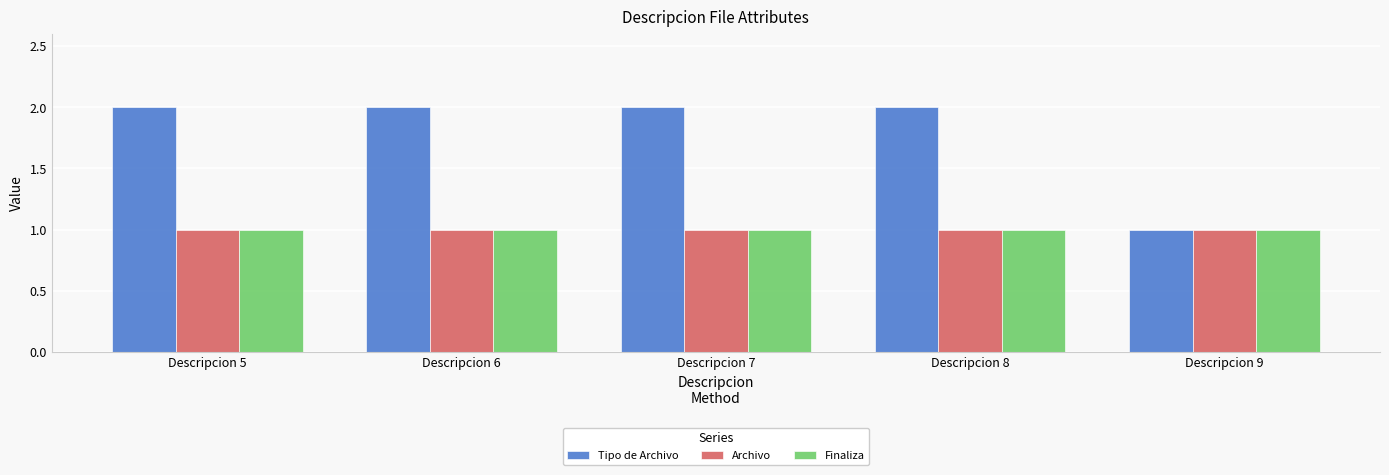

Reading left to right, what are all the values shown in this chart?

Tipo de Archivo: Descripcion 5=2	Descripcion 6=2	Descripcion 7=2	Descripcion 8=2	Descripcion 9=1
Archivo: Descripcion 5=1	Descripcion 6=1	Descripcion 7=1	Descripcion 8=1	Descripcion 9=1
Finaliza: Descripcion 5=1	Descripcion 6=1	Descripcion 7=1	Descripcion 8=1	Descripcion 9=1